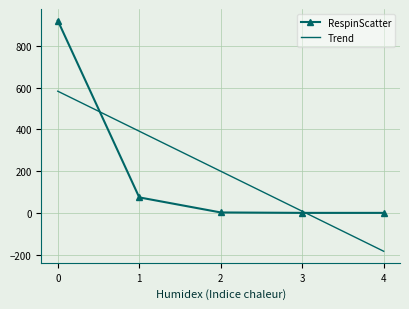

How many times do Trend and RespinScatter cross each other?

2